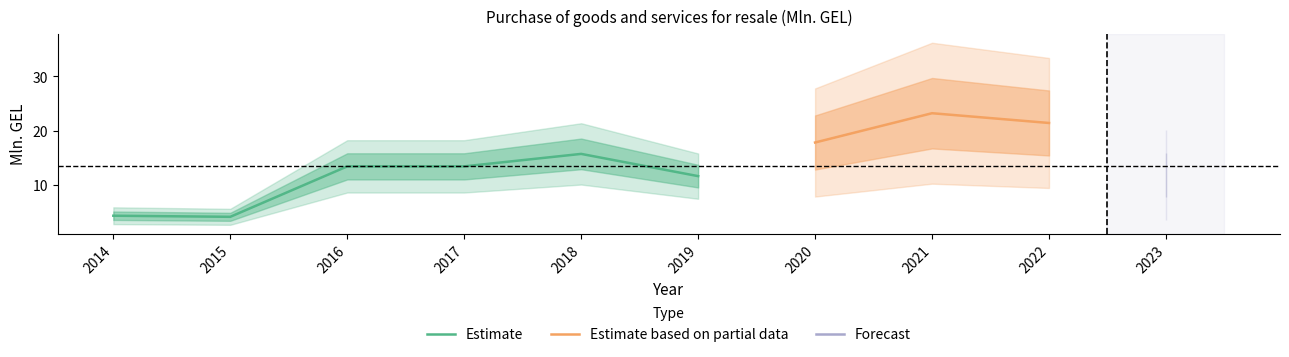

How many values exceed 13?

6